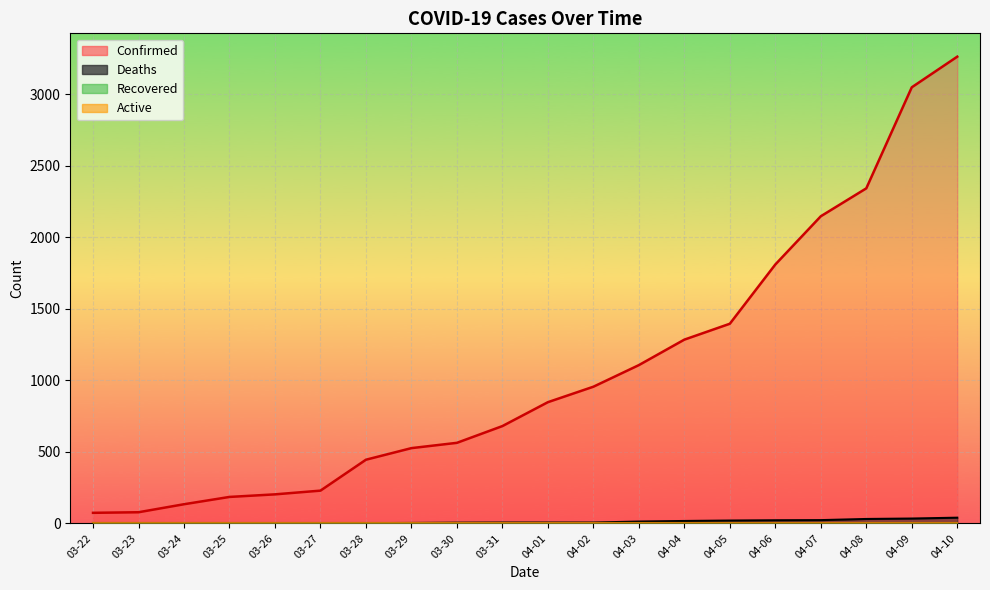

What is the smallest value displayed?

1